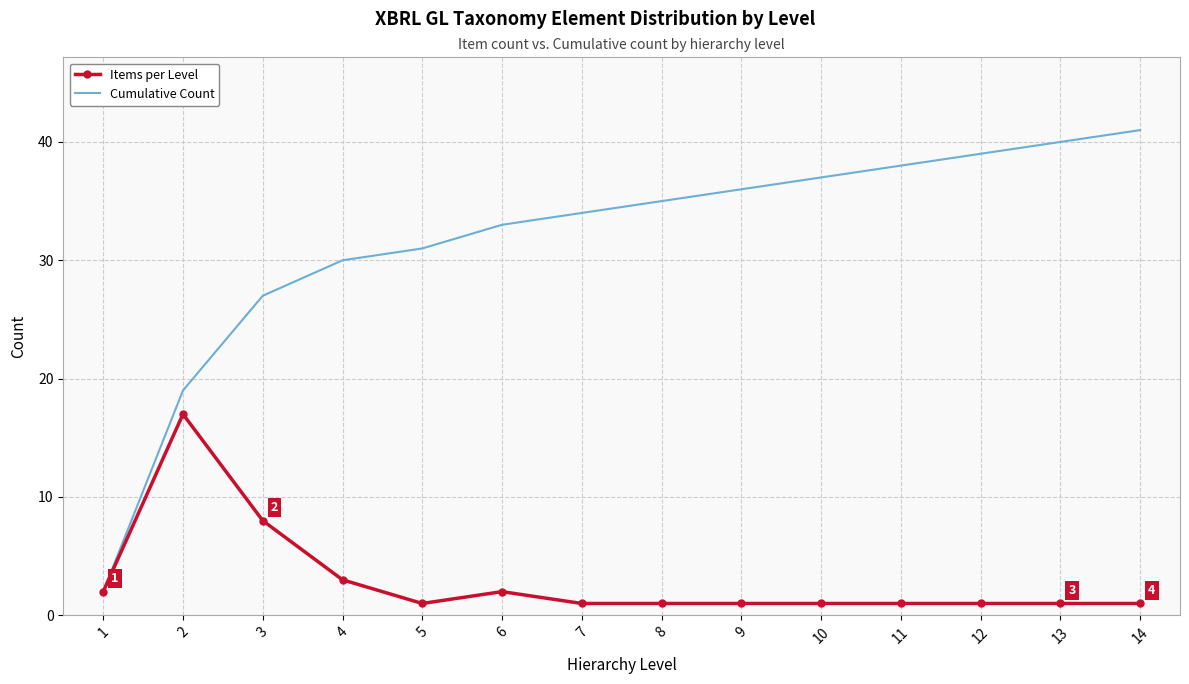

True or false: Items per Level has a value of 2 at 6.

True